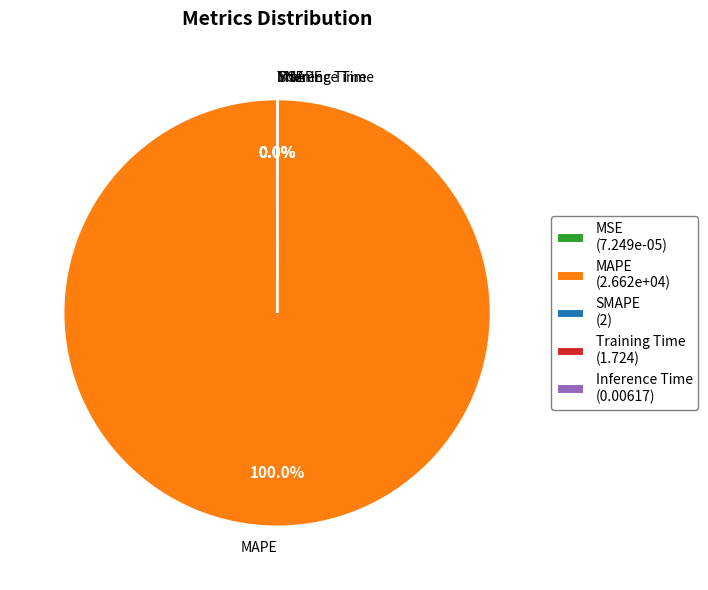

True or false: MAPE accounts for 100% of the total.

True